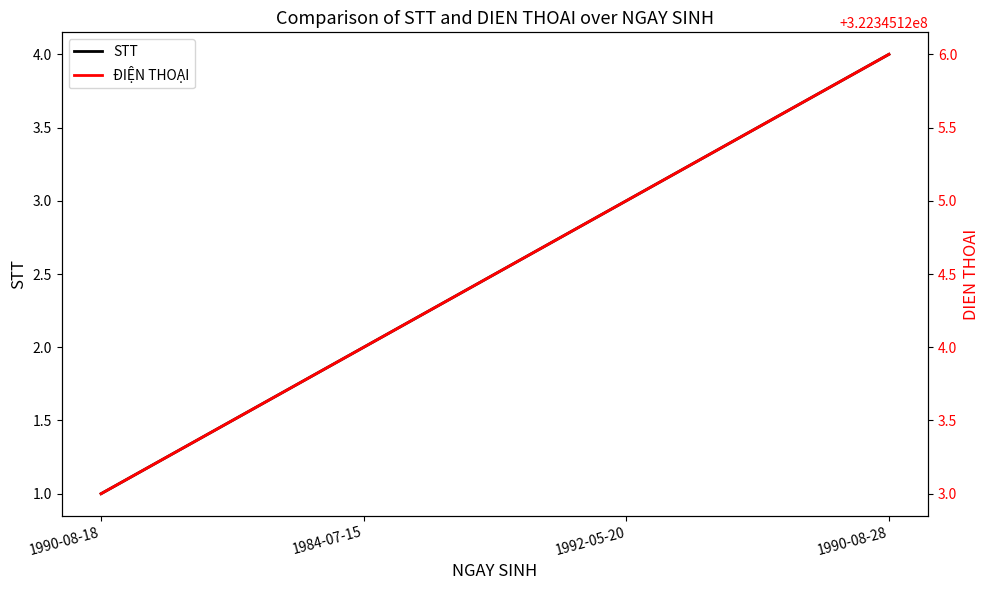

At which category does the chart reach its minimum across all series?

1990-08-18